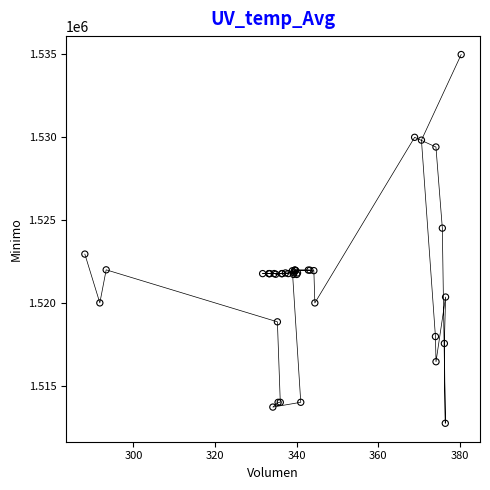

What Y value in the scatter plot is closest to 1523862?

1524513